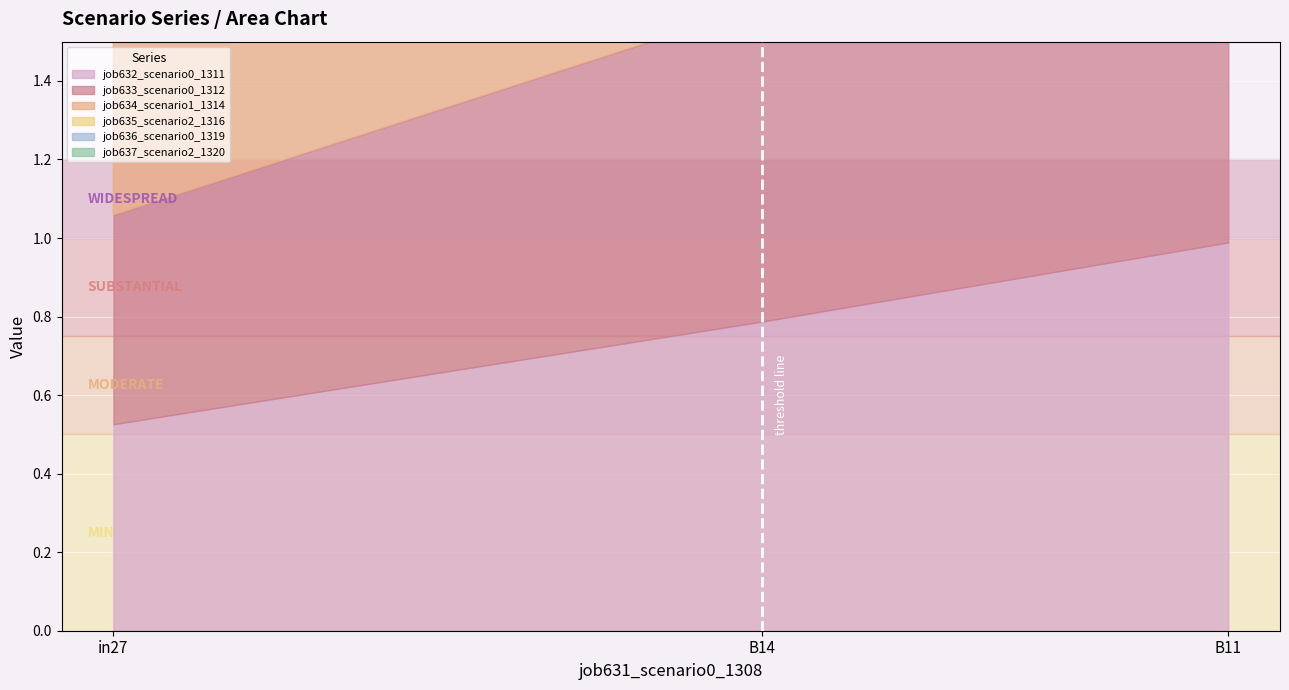

What is the label of the 3rd point from the right?

in27